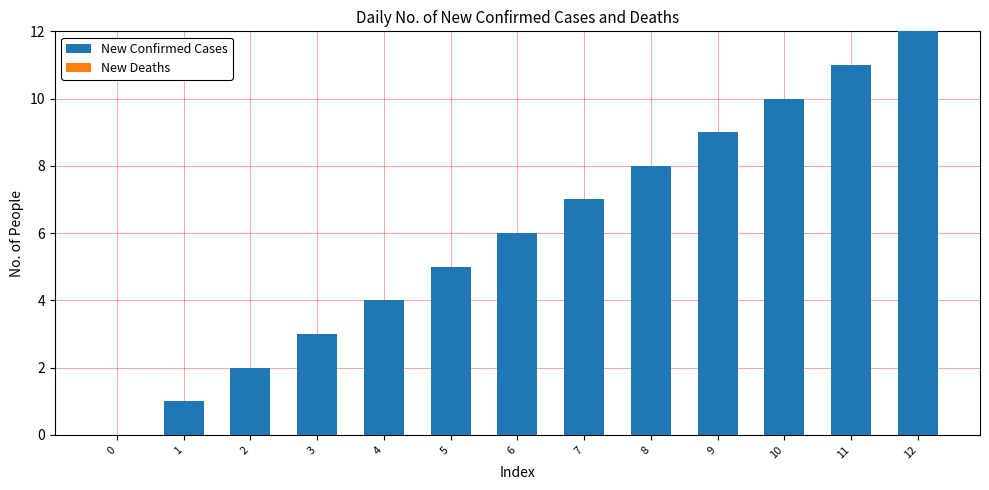

Are the bars horizontal?

No